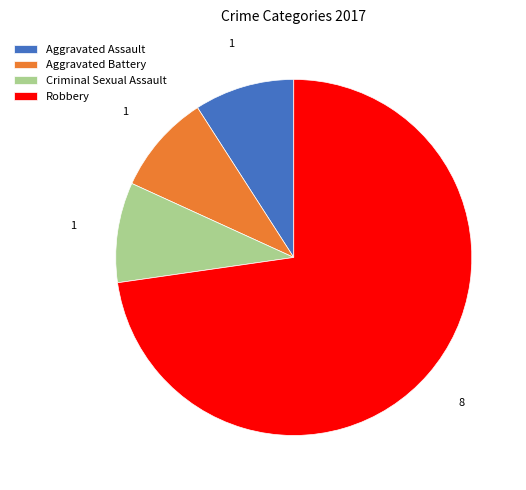

Combined, do Robbery and Criminal Sexual Assault account for over 50%?

Yes